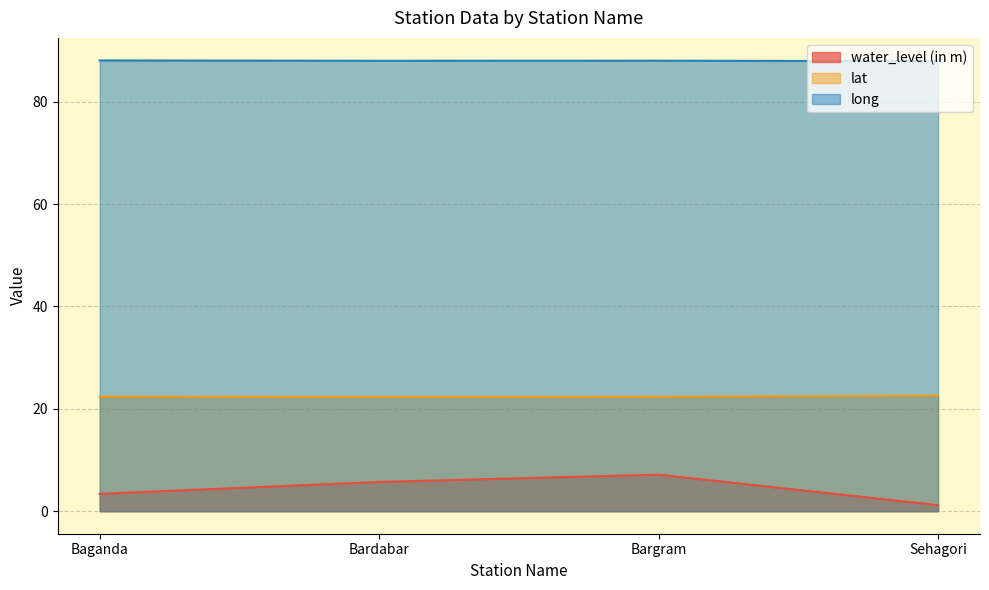

The water_level (in m) series shows 1.7 at Sehagori. True or false?

False